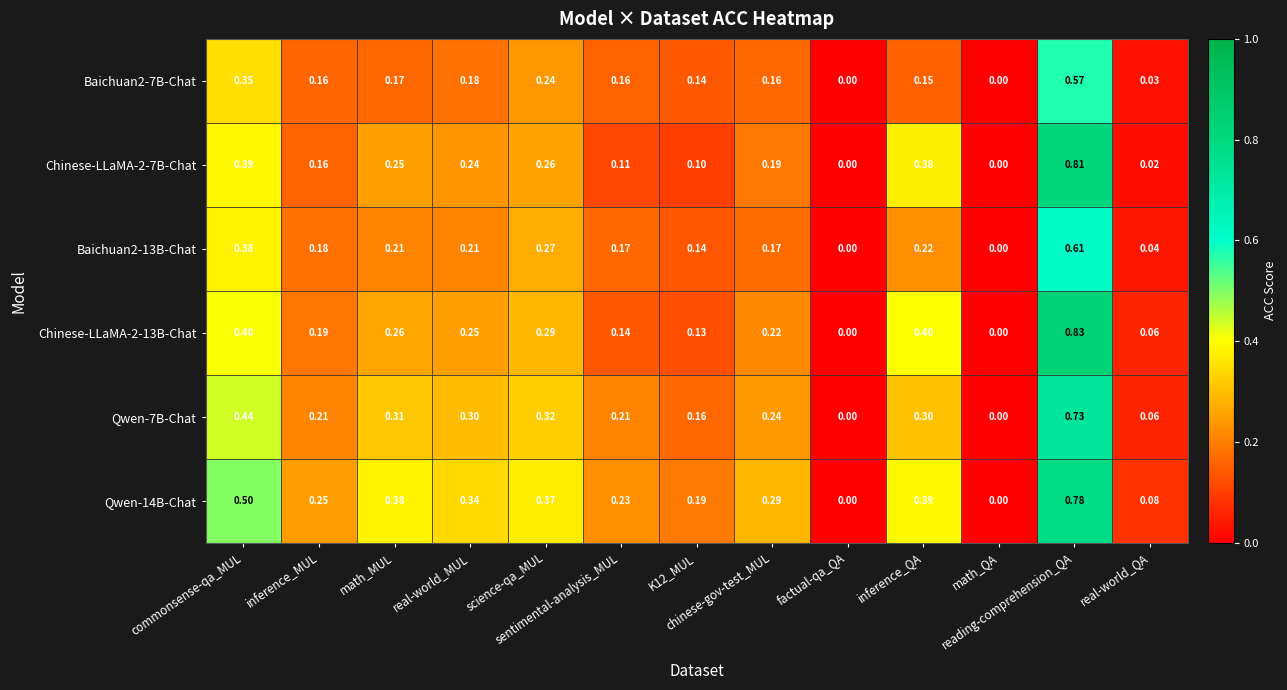

List the series in order of their peak value, lowest first.

Baichuan2-7B-Chat, Baichuan2-13B-Chat, Qwen-7B-Chat, Qwen-14B-Chat, Chinese-LLaMA-2-7B-Chat, Chinese-LLaMA-2-13B-Chat